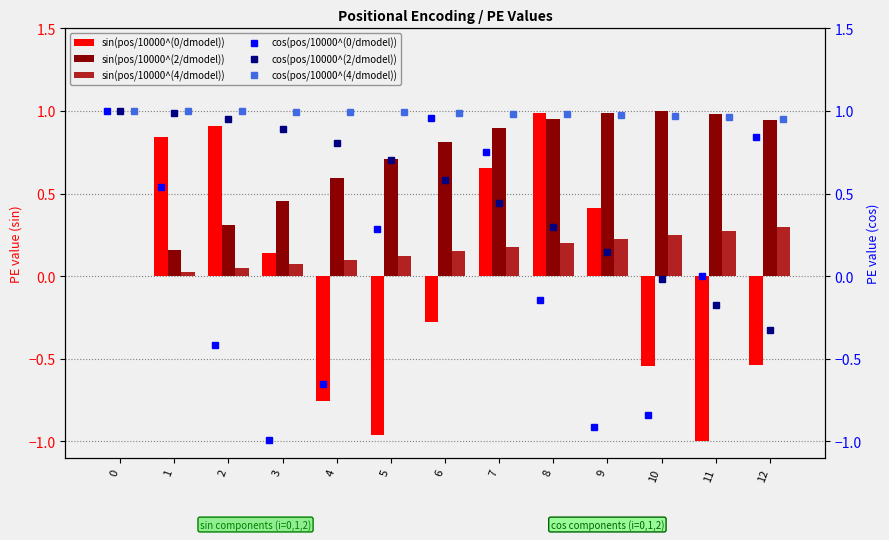

Which series has the largest range (max minus min)?

cos(pos/10000^(0/dmodel))